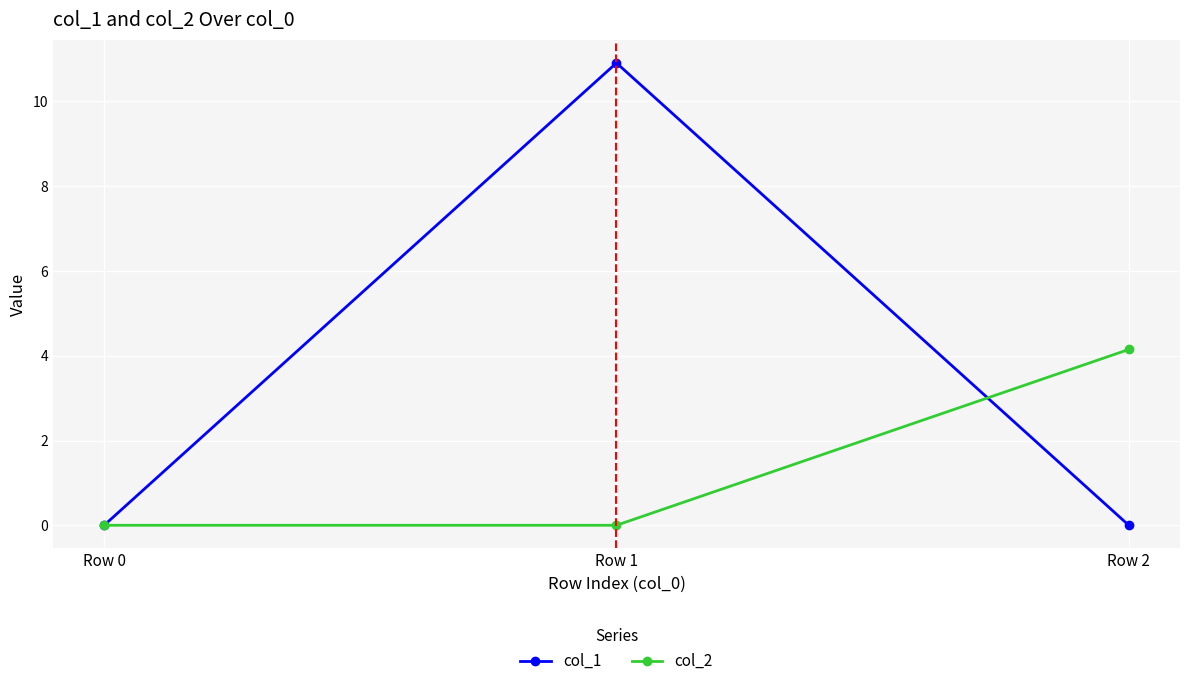

At which category is the sum across all series the highest?

Row 1